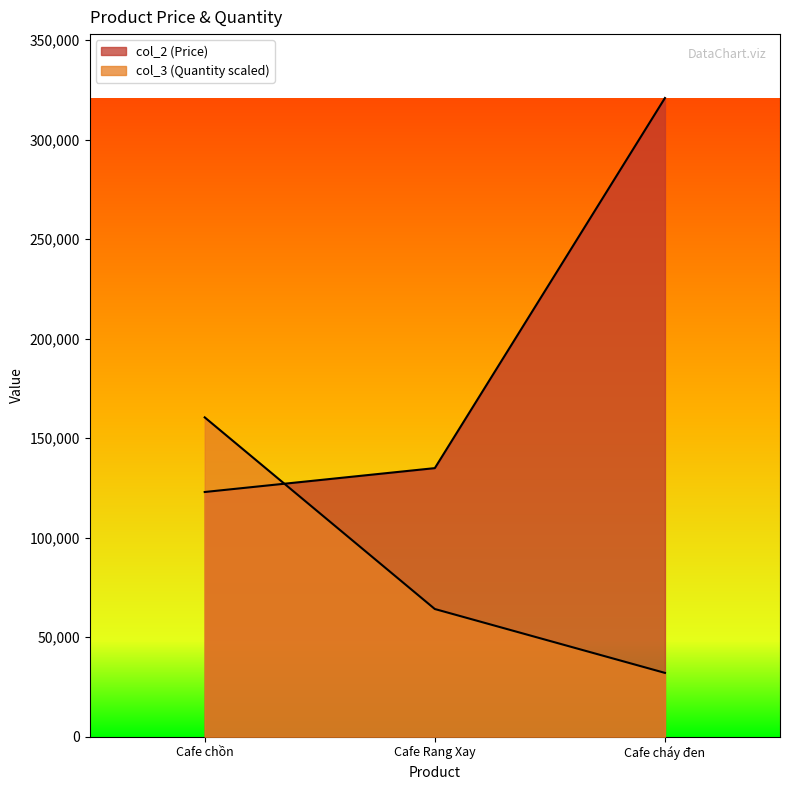

Which series has the widest spread of values?

col_2